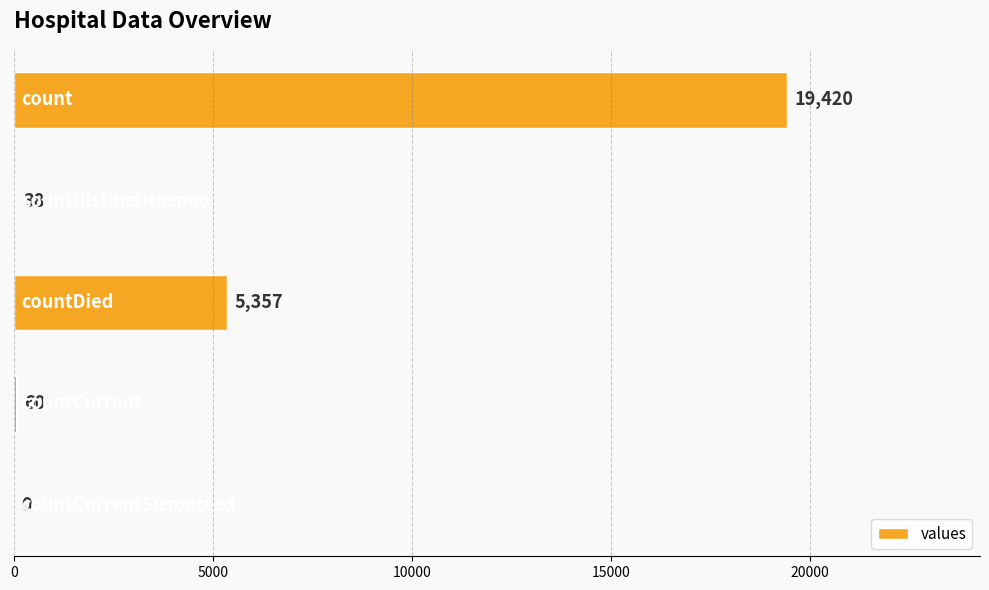

What is the sum of all values?

24875